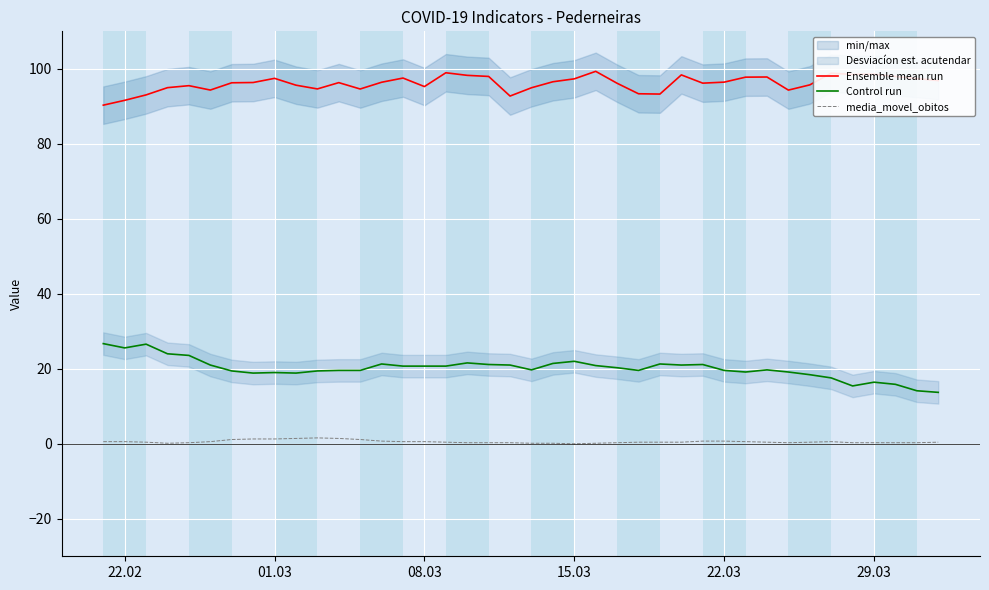

What is the maximum value for Control run?

26.7